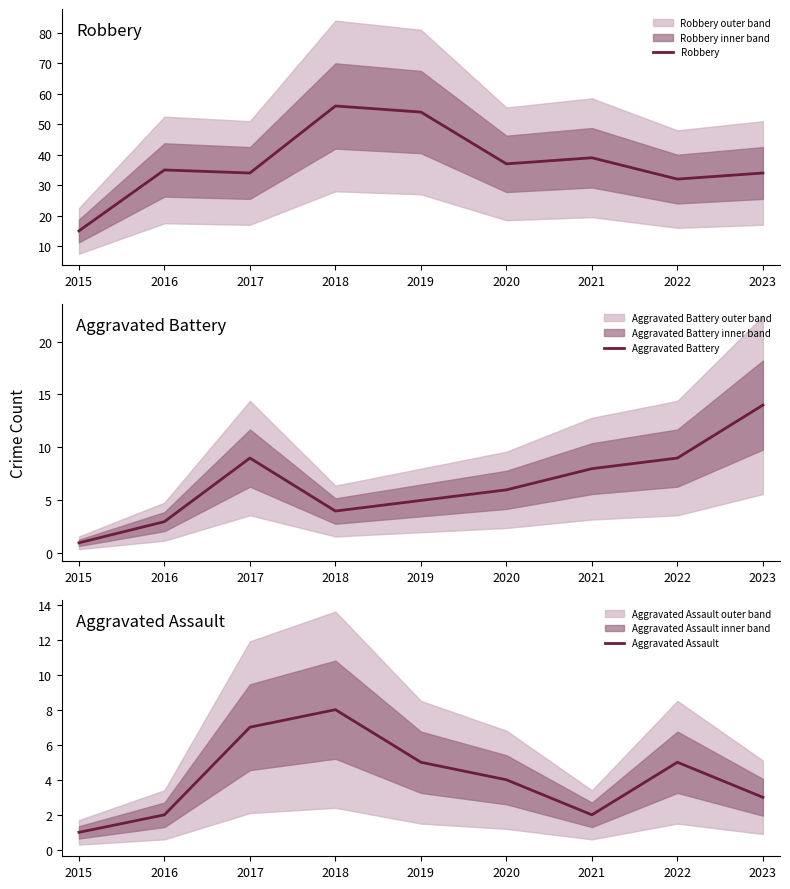

At which category is the sum across all series the highest?

2018